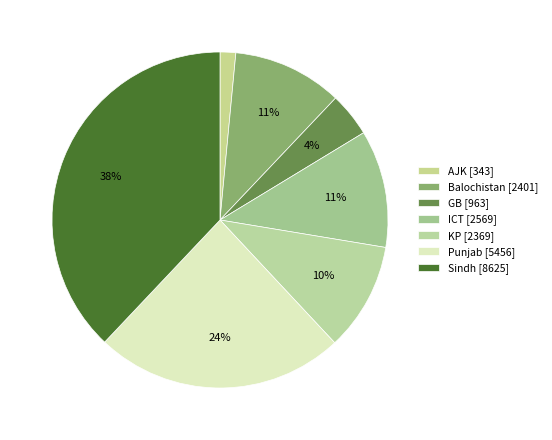

To the nearest percent, what is the average slice percentage?

14%